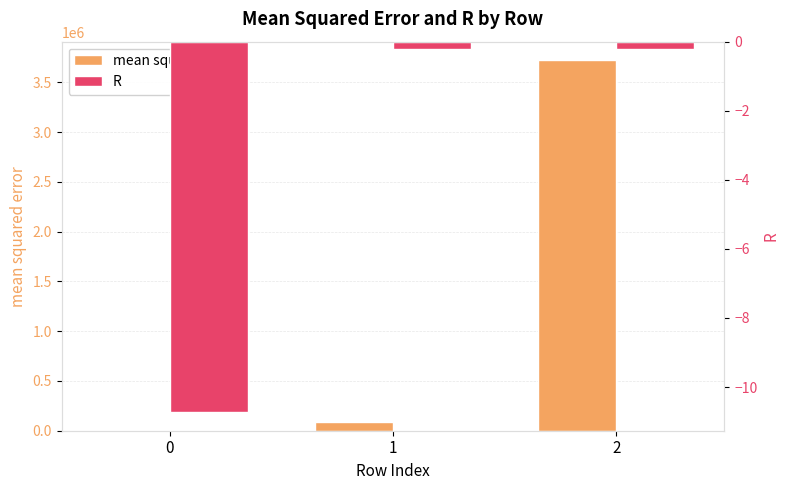

How many bars are there in each group?

2